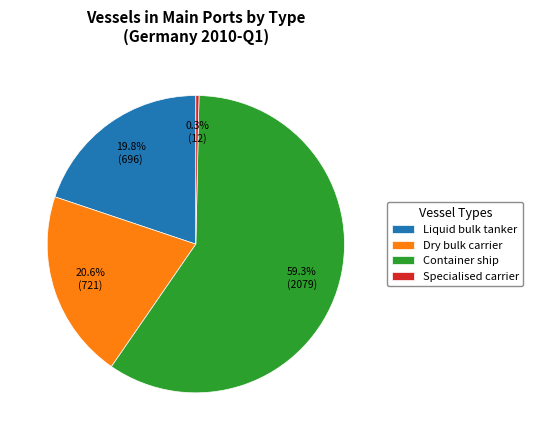

To the nearest percent, what percentage of the pie is Container ship?

59%